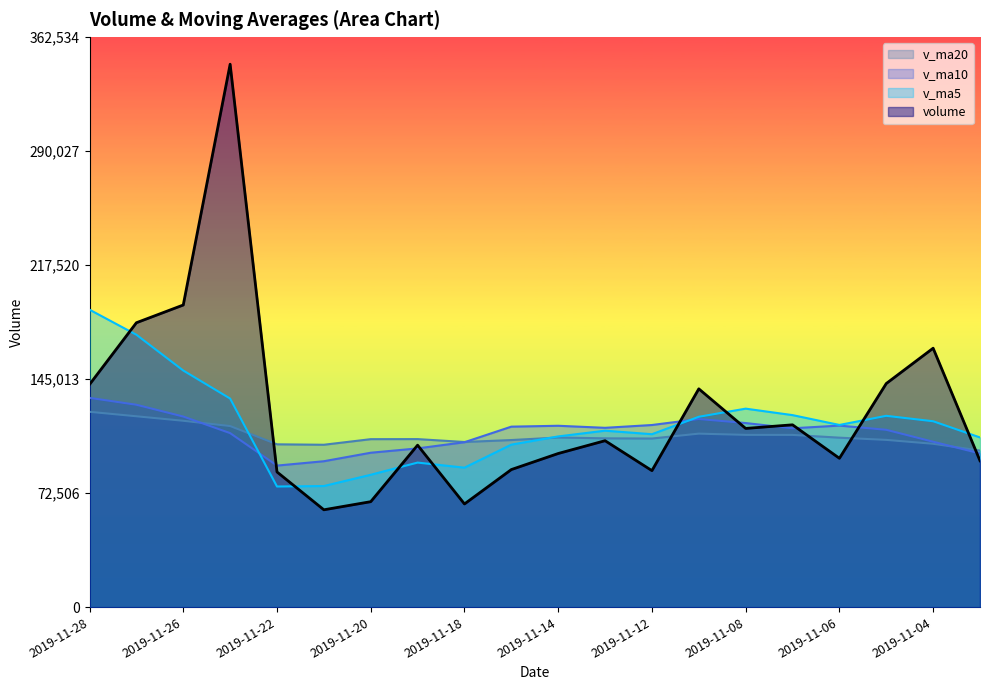

True or false: volume and v_ma20 cross at least once.

True